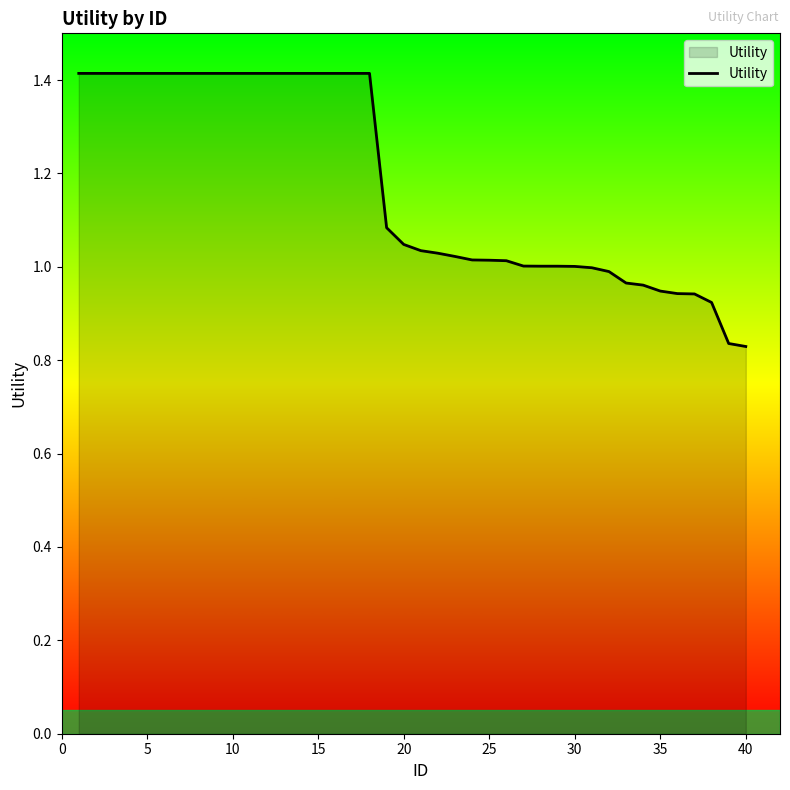

What is the difference between the maximum and minimum values?

0.6